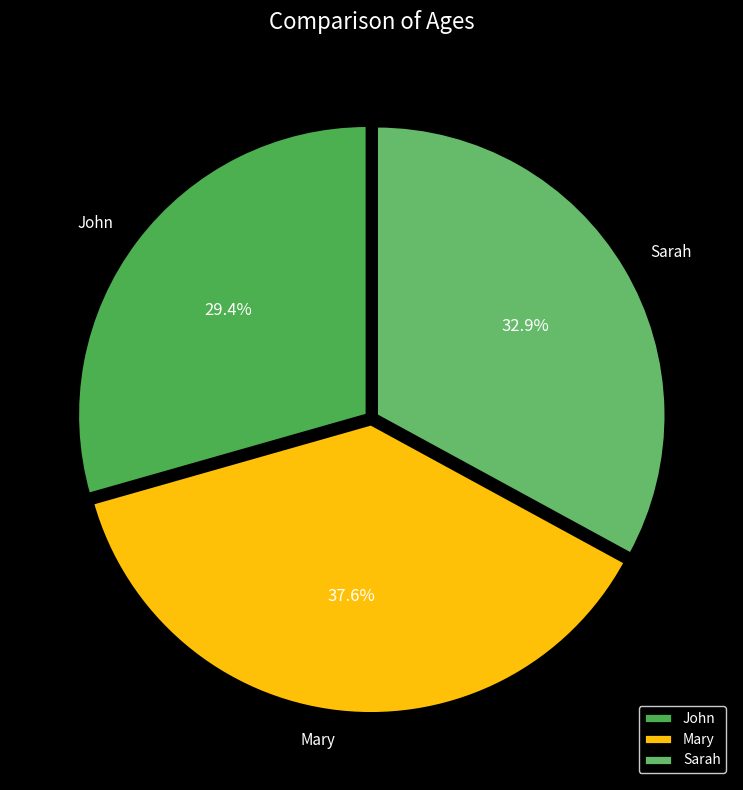

Is Sarah the majority of the pie?

No